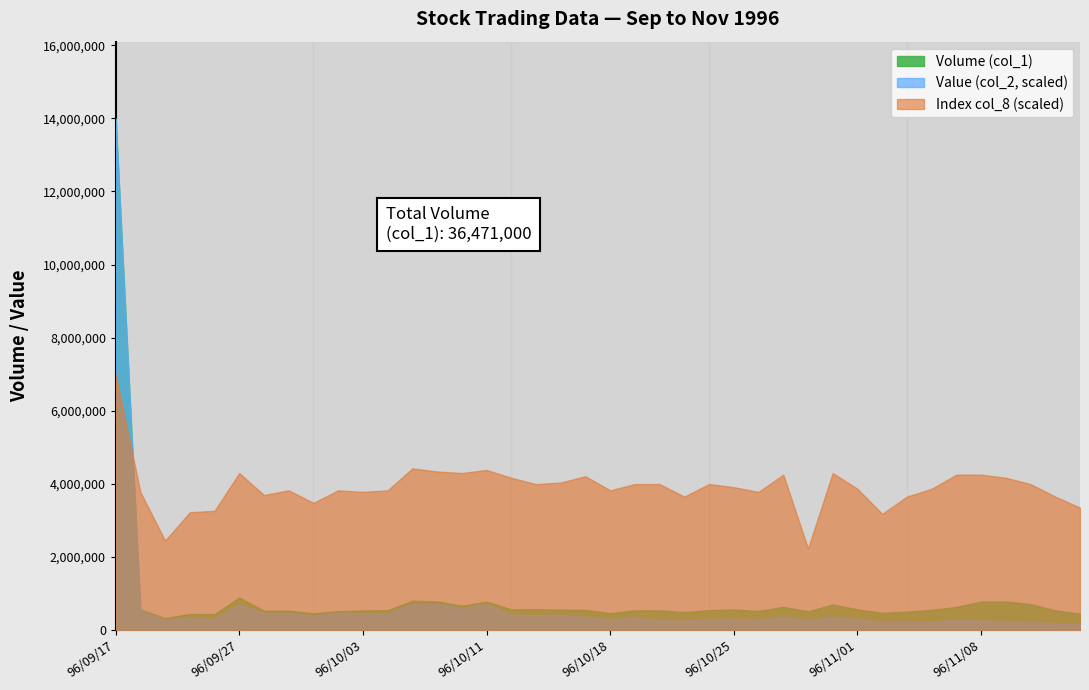

Which series has the largest total across all categories?

Index col_8 (scaled)